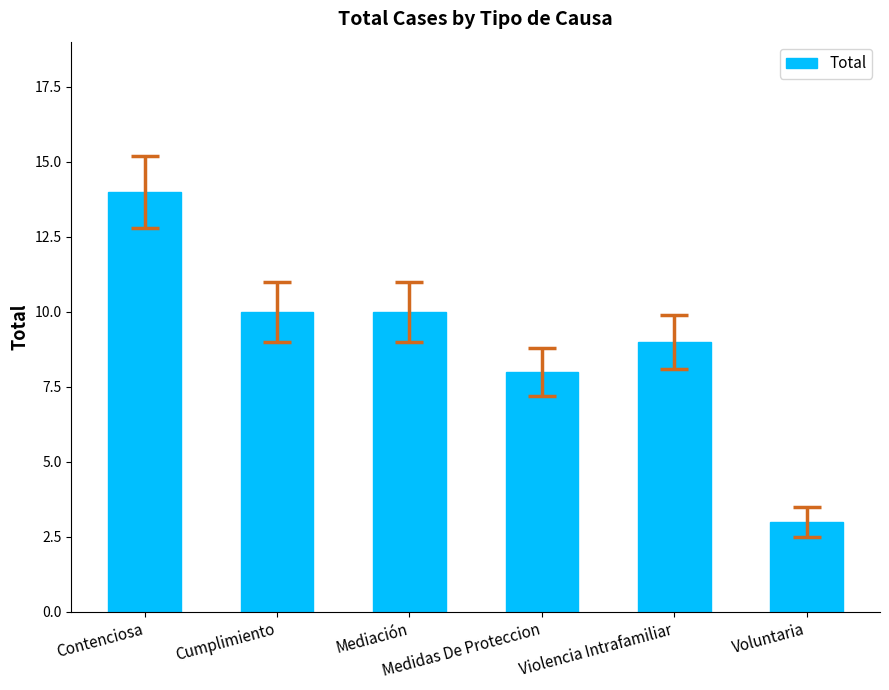

What is the sum of all values?

54